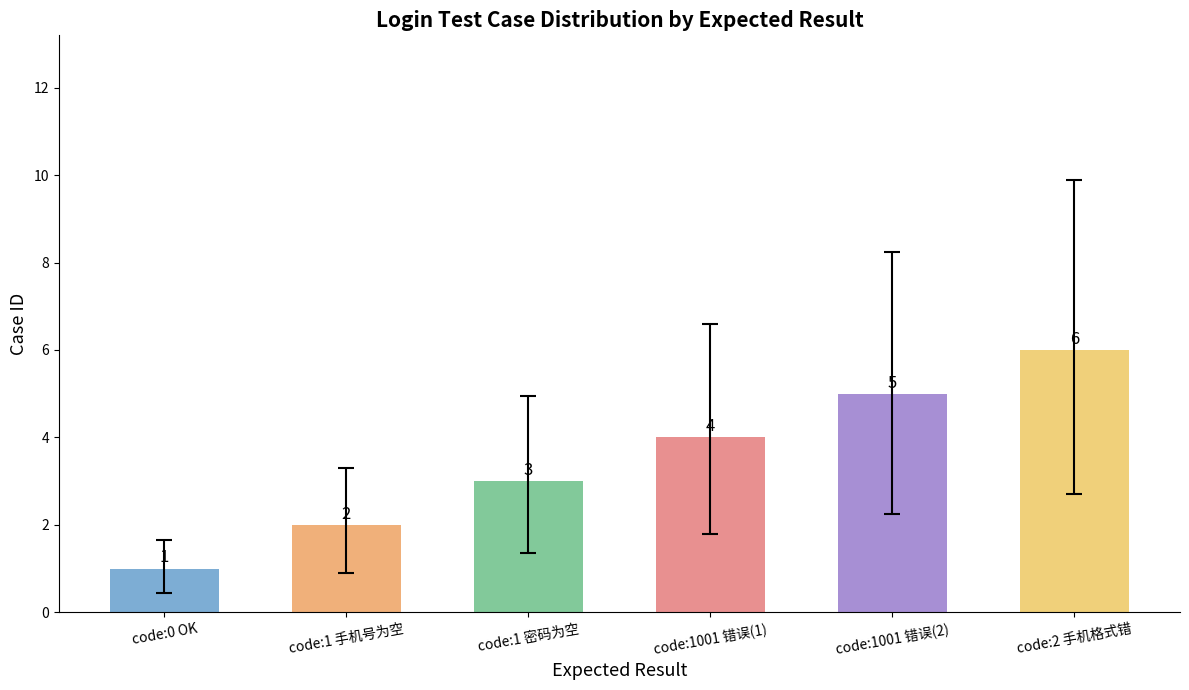

What is the average value?

4